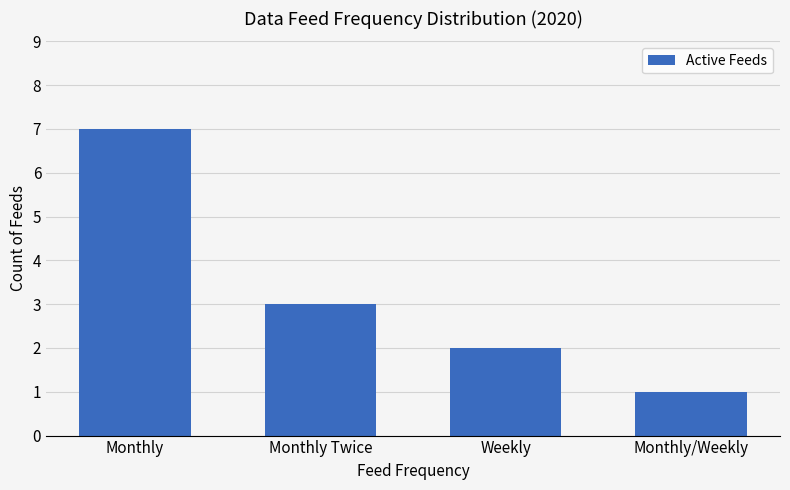

Is it true that the value at Monthly is 4?

False